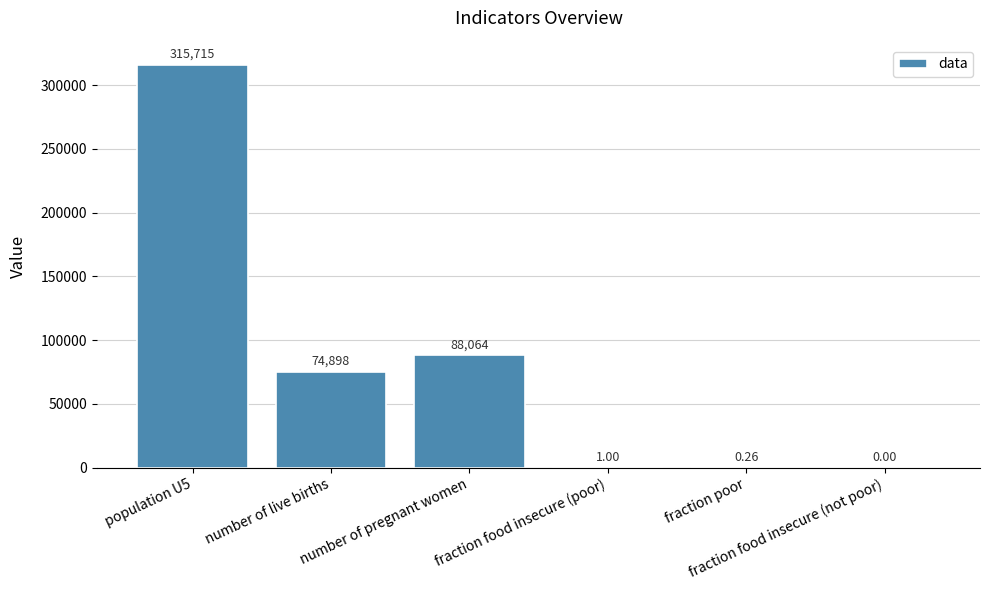

Is it true that the value at fraction food insecure (poor) is 1.0?

True